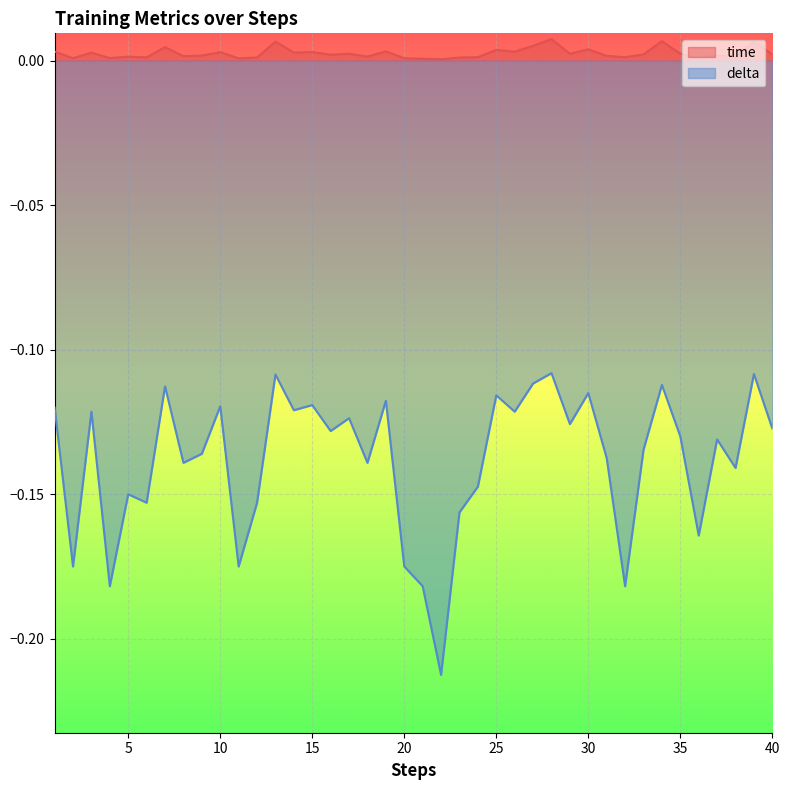

Rank the series by their maximum value, from lowest to highest.

delta, time